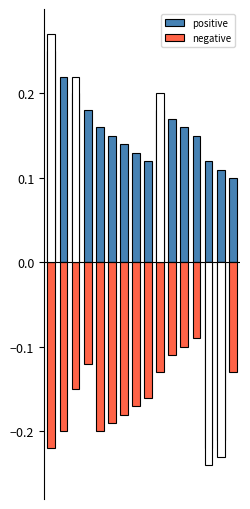

How many groups of bars are there?

16